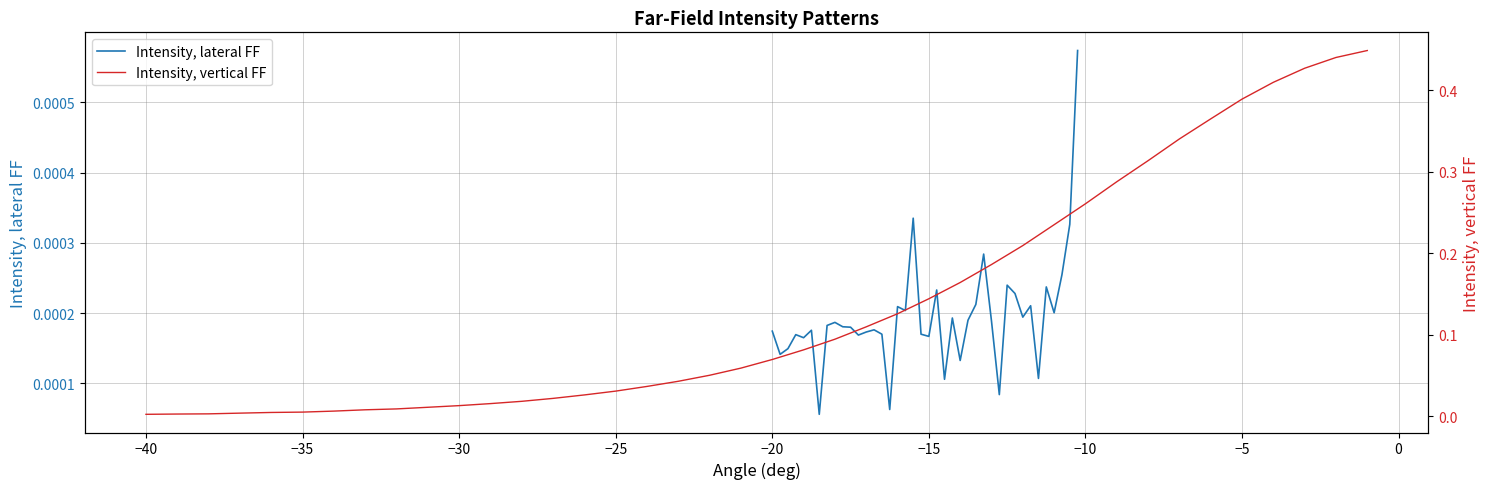

What is the maximum value for Intensity, vertical FF?

0.4